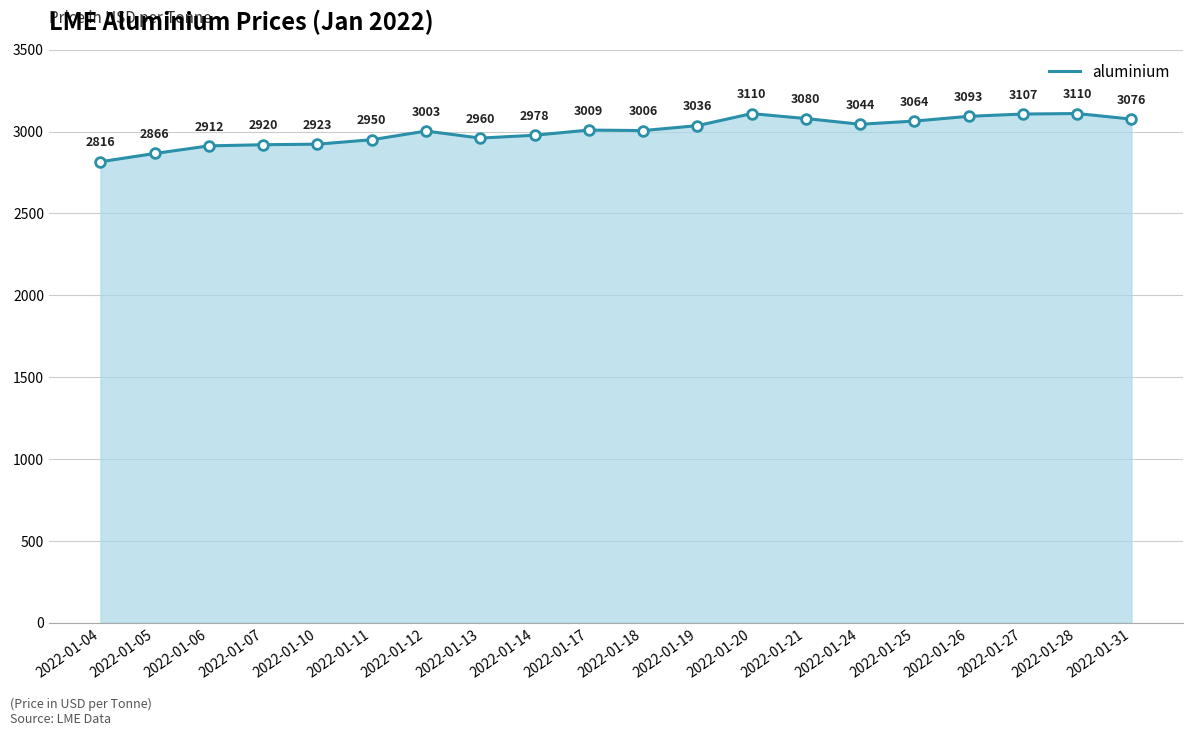

What is the sum of all values?

60061.5